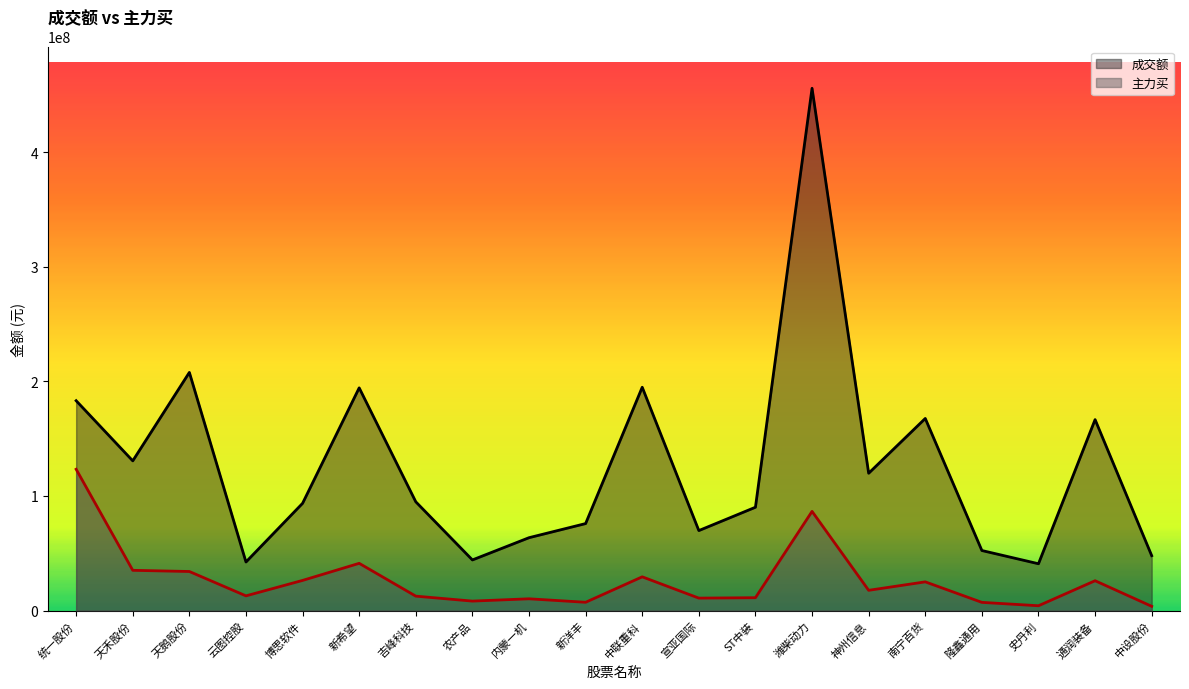

What are all the series names shown in the legend?

成交额, 主力买